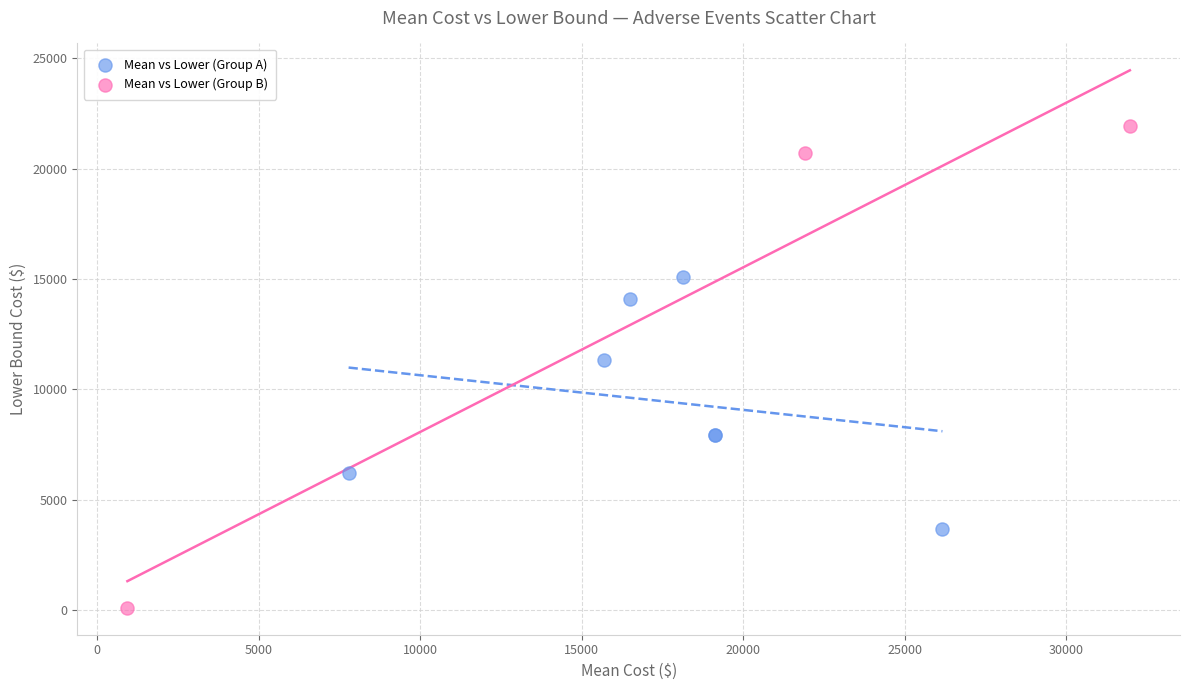

Which series has the widest spread of Y values?

Mean vs Lower (Group B)